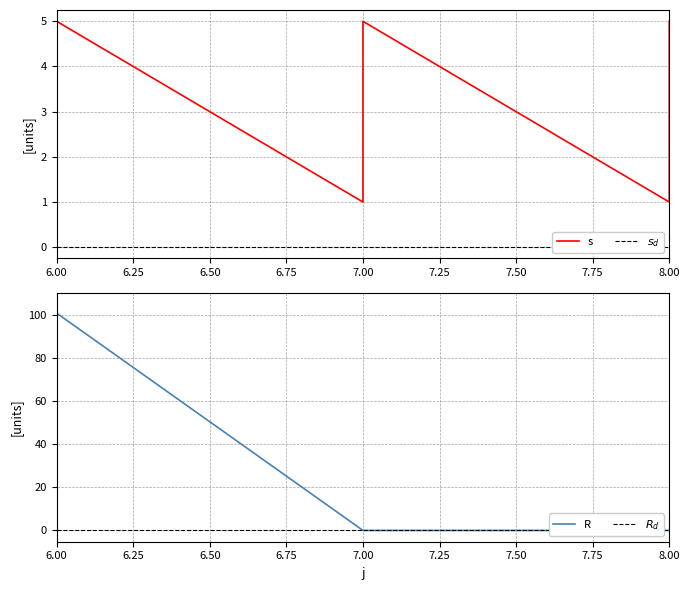

How many interior local peaks does the R series have?

2